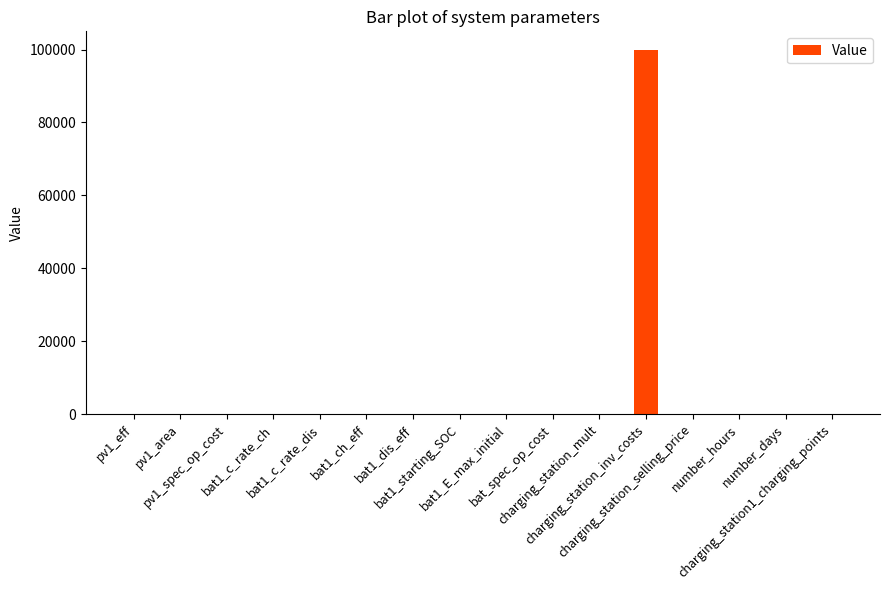

Which label corresponds to the largest value in the chart?

charging_station_inv_costs